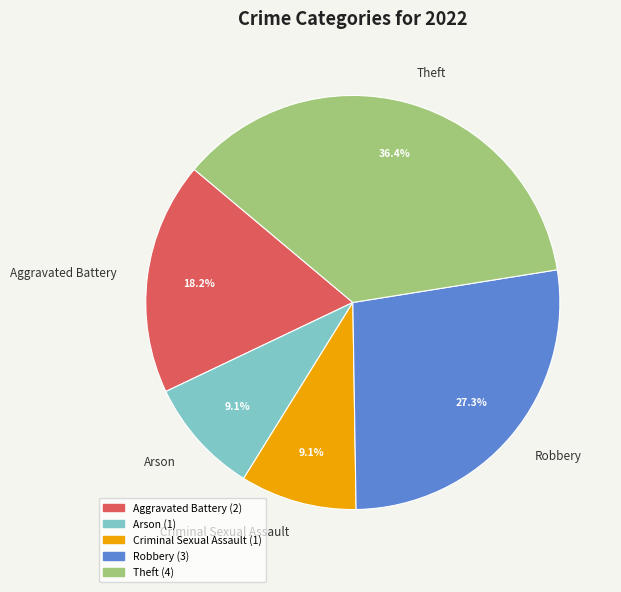

To the nearest percent, what is the combined percentage of Robbery and Arson?

36%